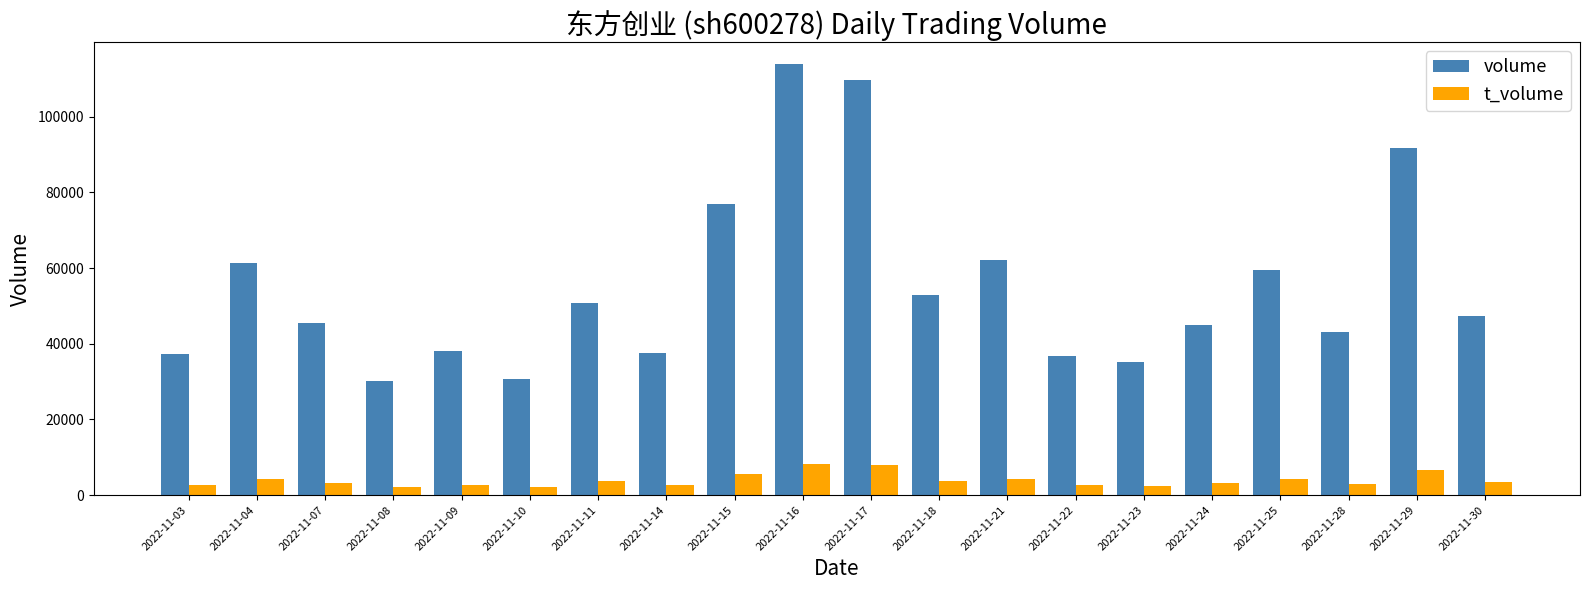

How many values in the volume series are below 47230?

10